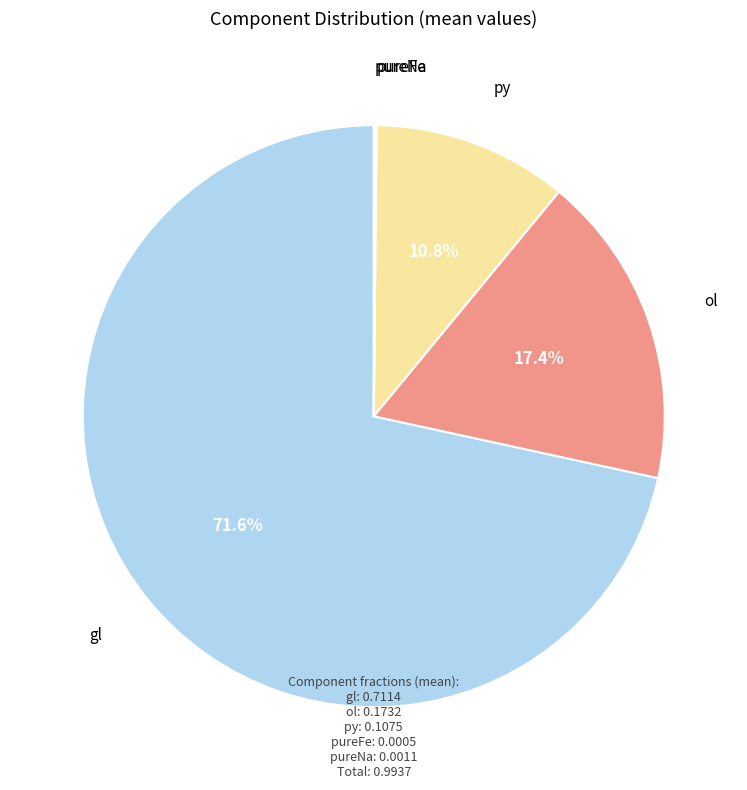

Is there any slice that represents more than half of the pie?

Yes